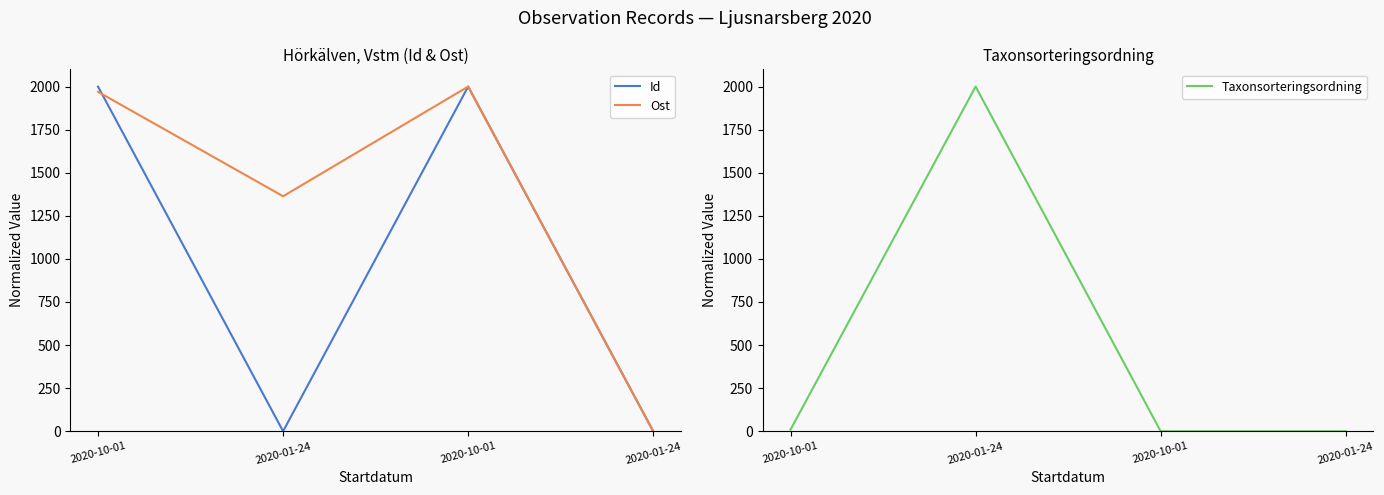

How many categories are shown in the chart?

4